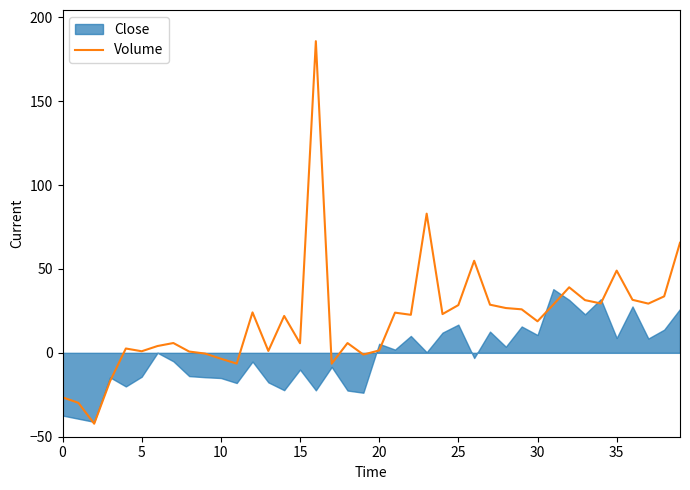

True or false: the data shows -1.8 at 19.

False